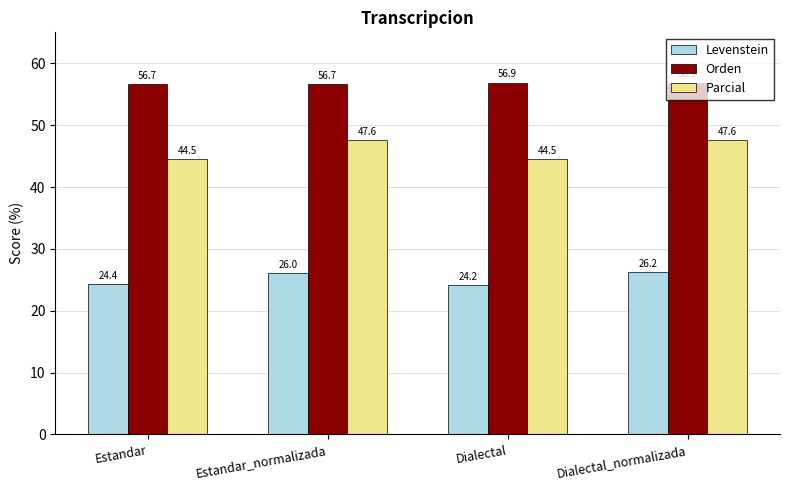

Reading left to right, what are all the values shown in this chart?

Levenstein: Estandar=24.4	Estandar_normalizada=26.0	Dialectal=24.2	Dialectal_normalizada=26.2
Orden: Estandar=56.7	Estandar_normalizada=56.7	Dialectal=56.9	Dialectal_normalizada=56.9
Parcial: Estandar=44.5	Estandar_normalizada=47.6	Dialectal=44.5	Dialectal_normalizada=47.6